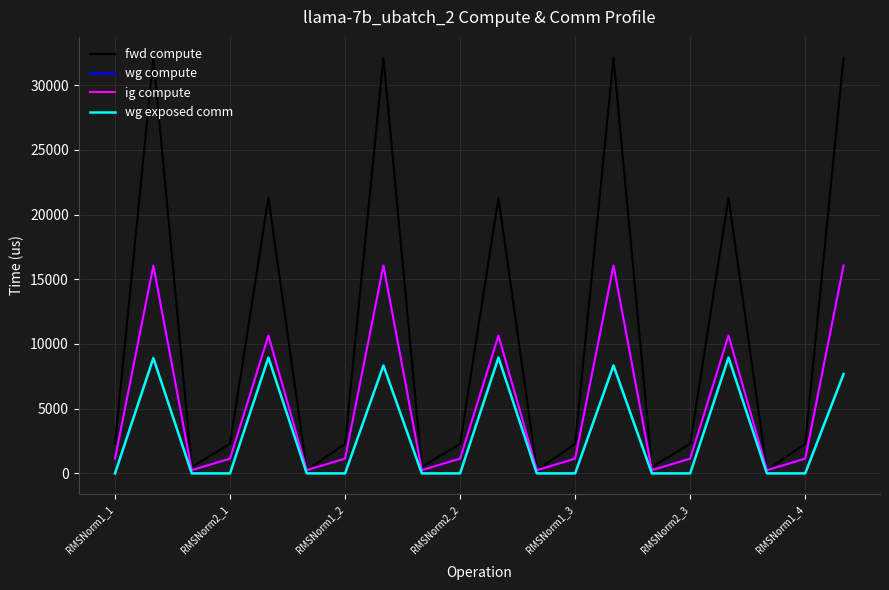

How many interior local valleys does the fwd compute series have?

6